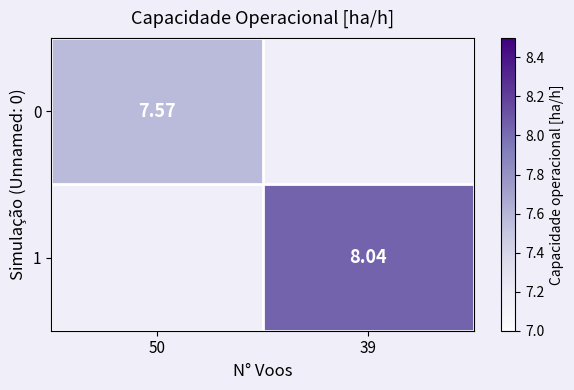

How many distinct data groups are displayed?

2